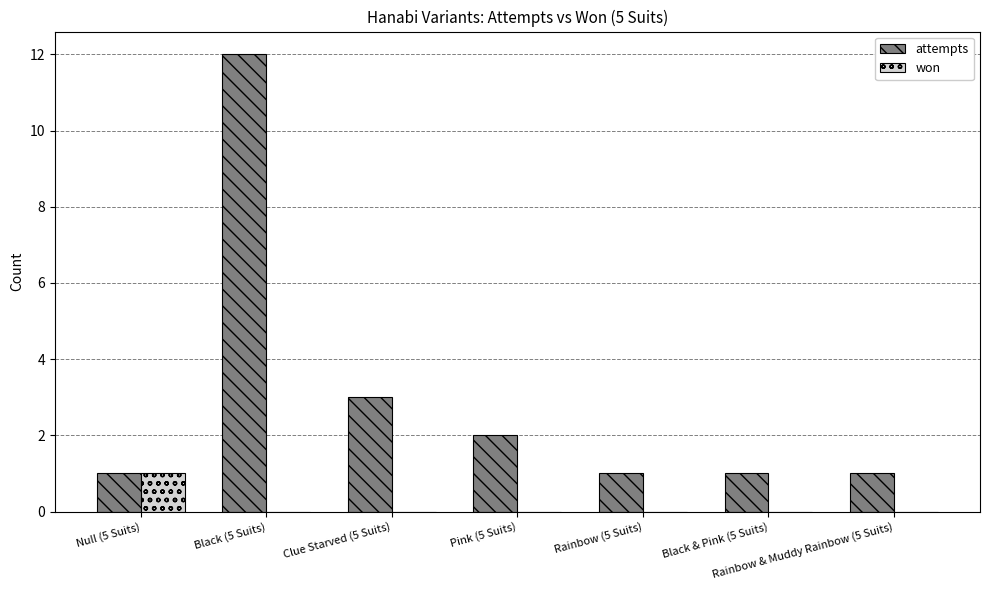

True or false: attempts has a value of 3 at Pink (5 Suits).

False